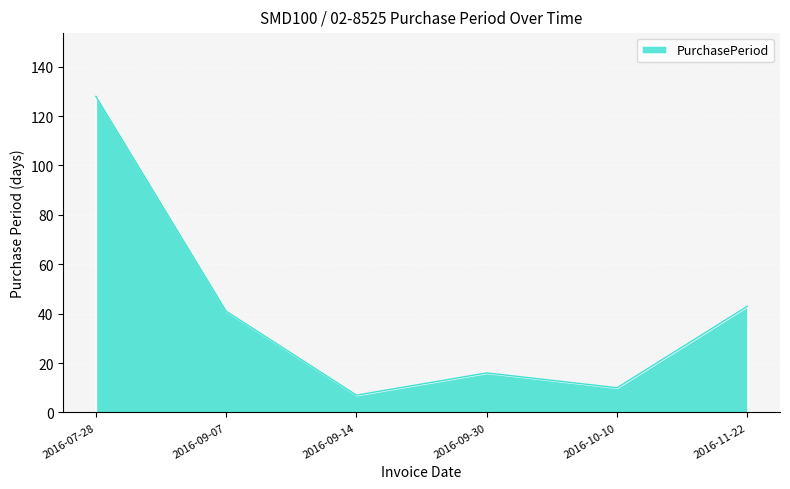

Count the number of categories in the chart.

6